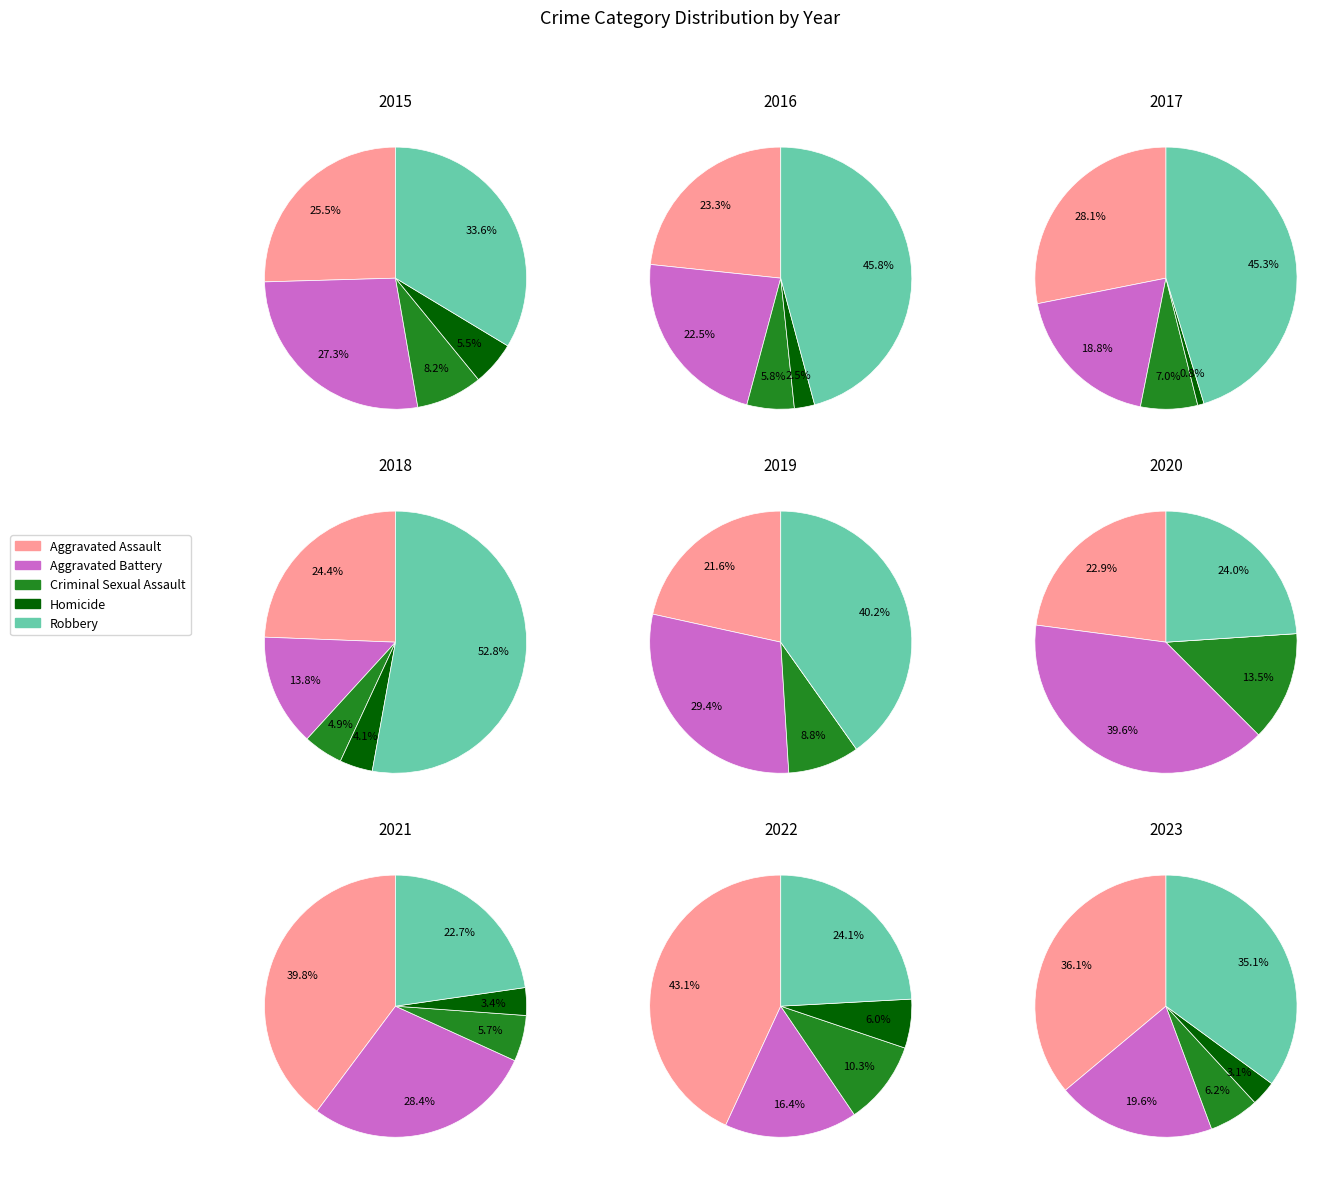

Between 8 and 6, which is larger?

8